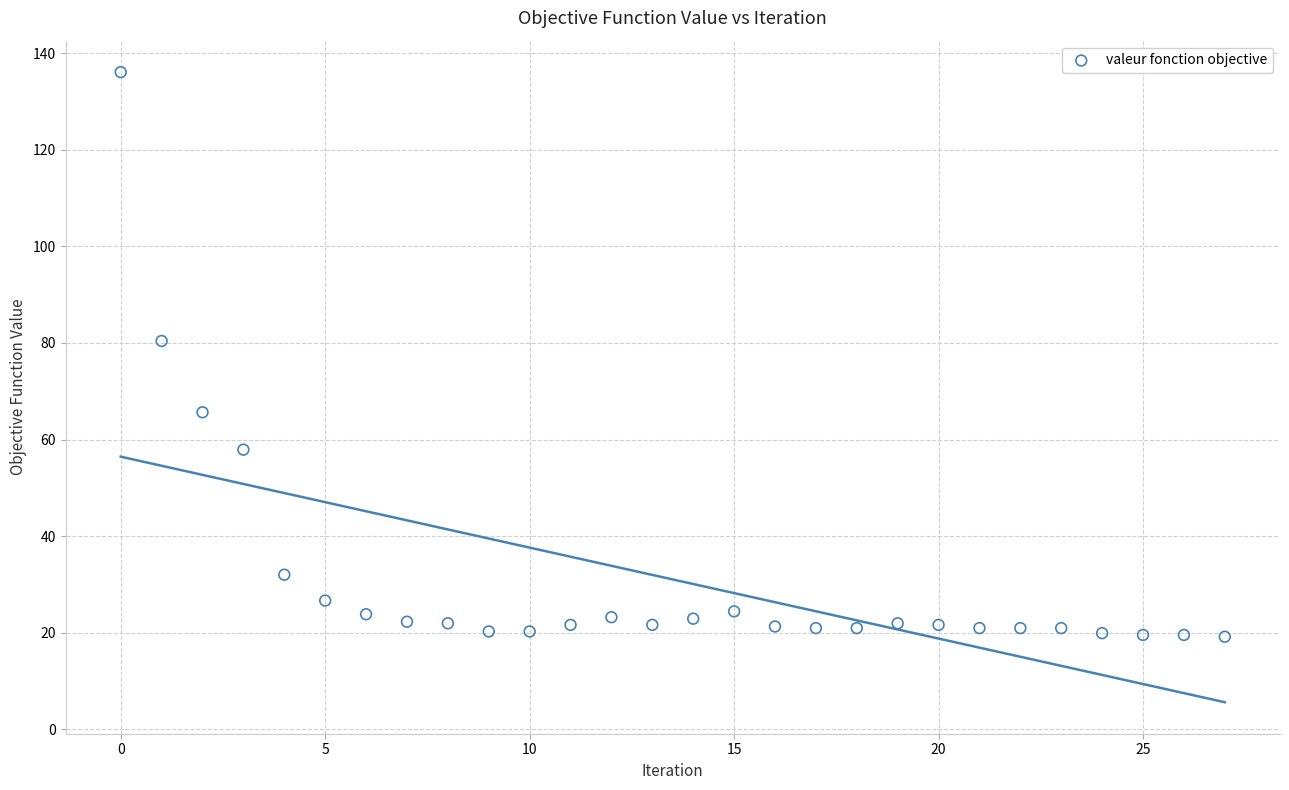

What Y value in the scatter plot is closest to 77?

80.4